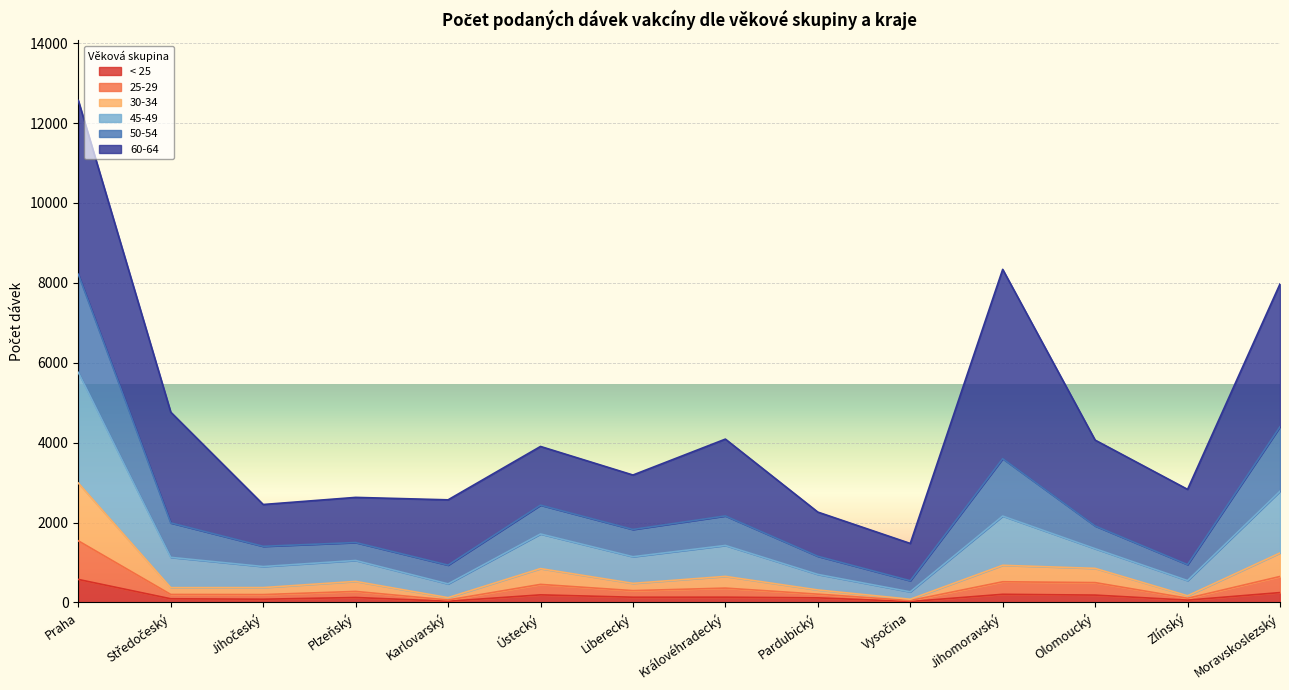

At which label does < 25 reach its peak?

Praha